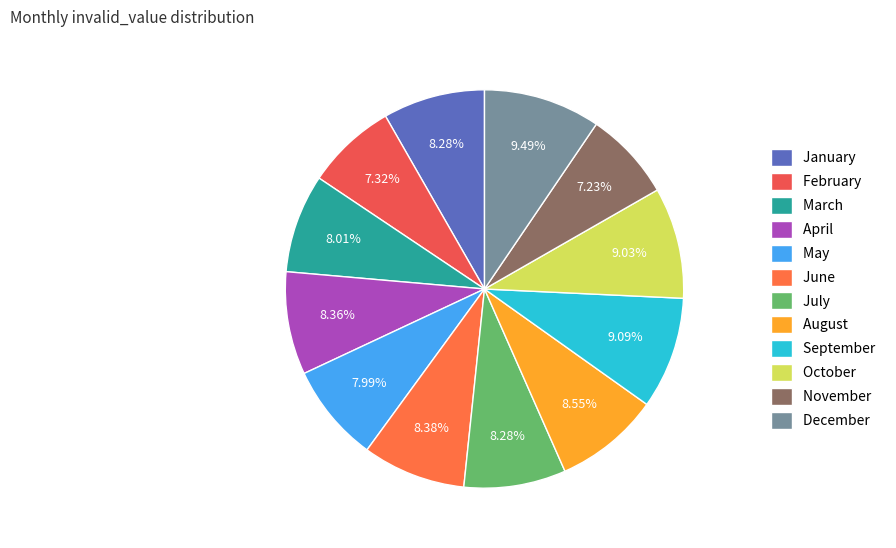

True or false: December accounts for 9% of the total.

True